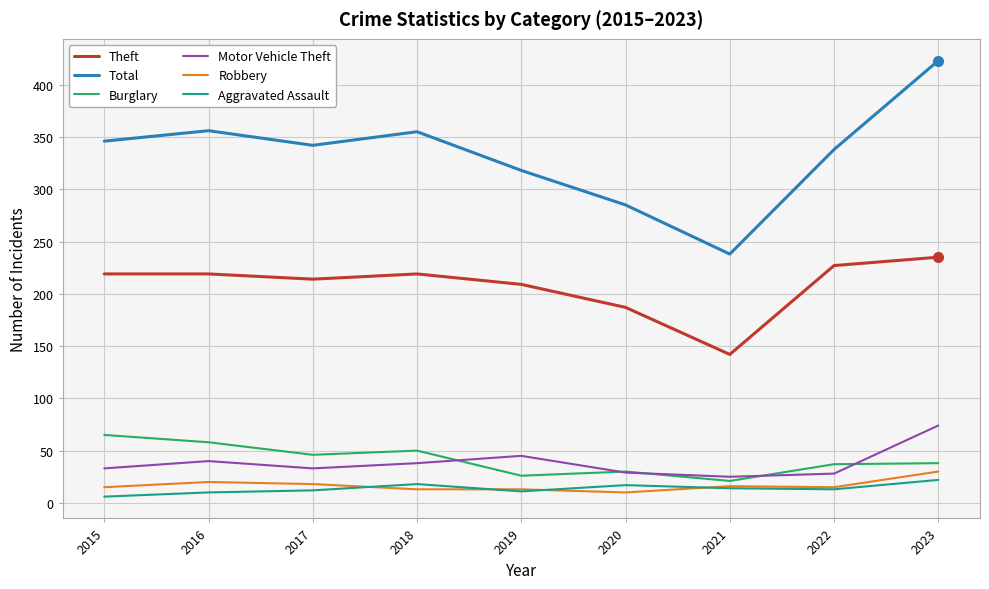

What is the approximate value of Aggravated Assault at 2015, to the nearest 10?

10